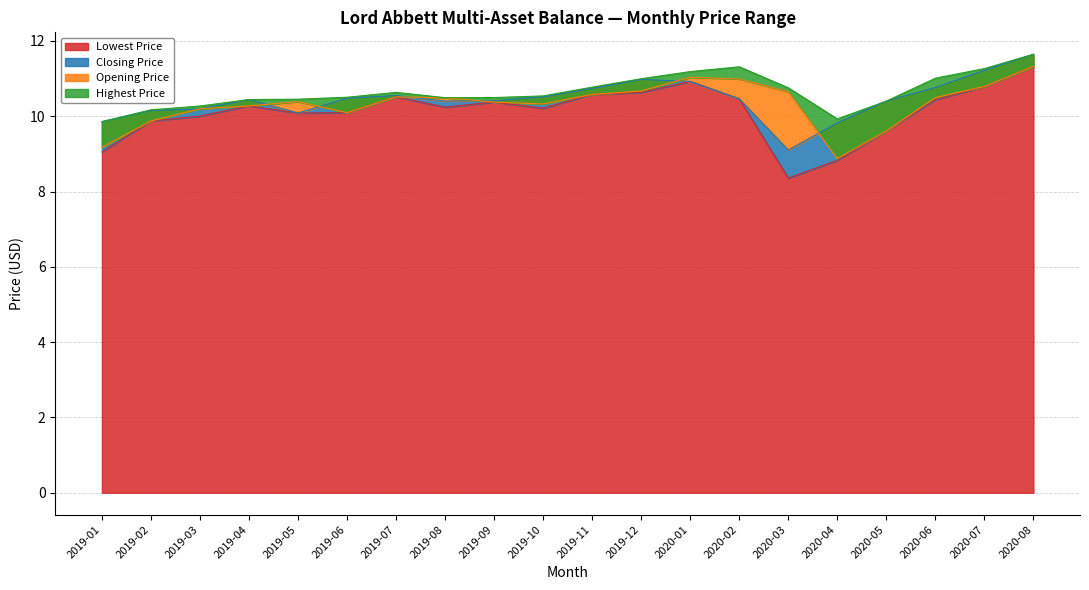

What is the greatest value displayed?

11.6